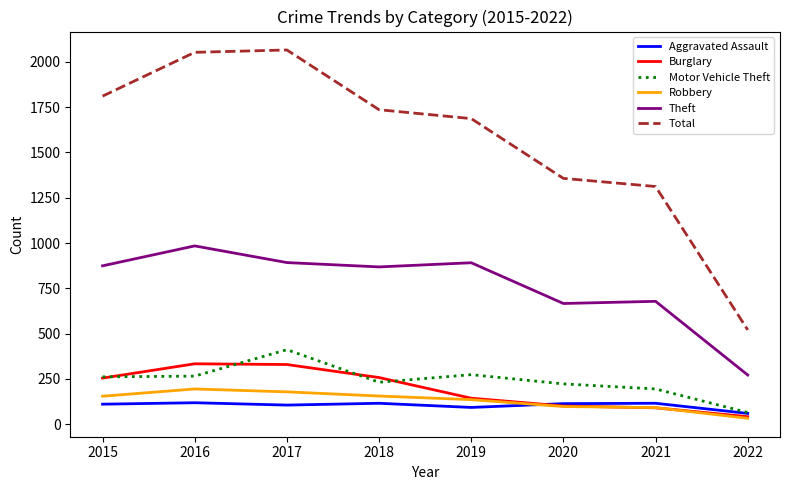

At which category does the chart reach its minimum across all series?

2022